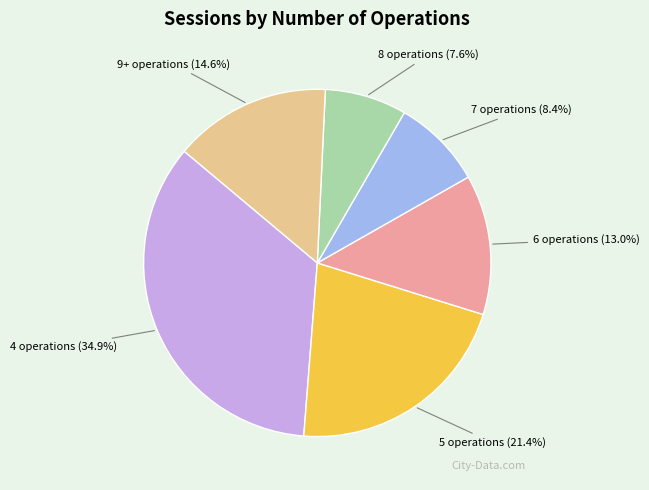

The 5 operations slice represents 21% of the pie. True or false?

True